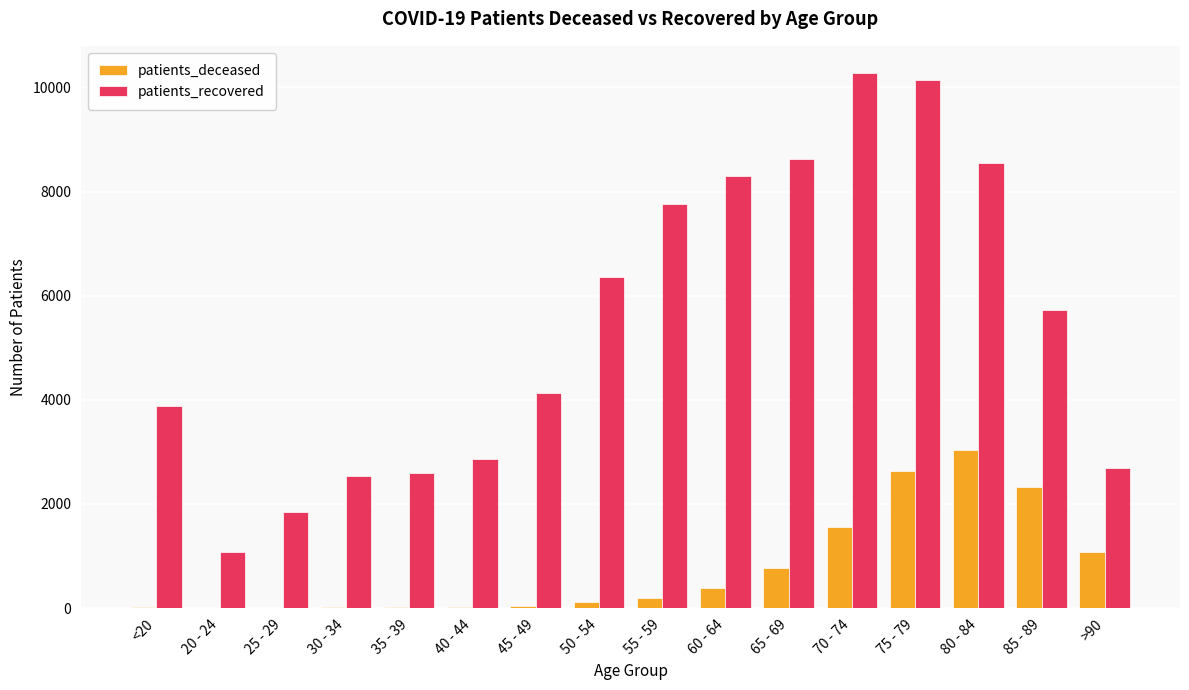

True or false: patients_recovered has a value of 4317 at 40 - 44.

False